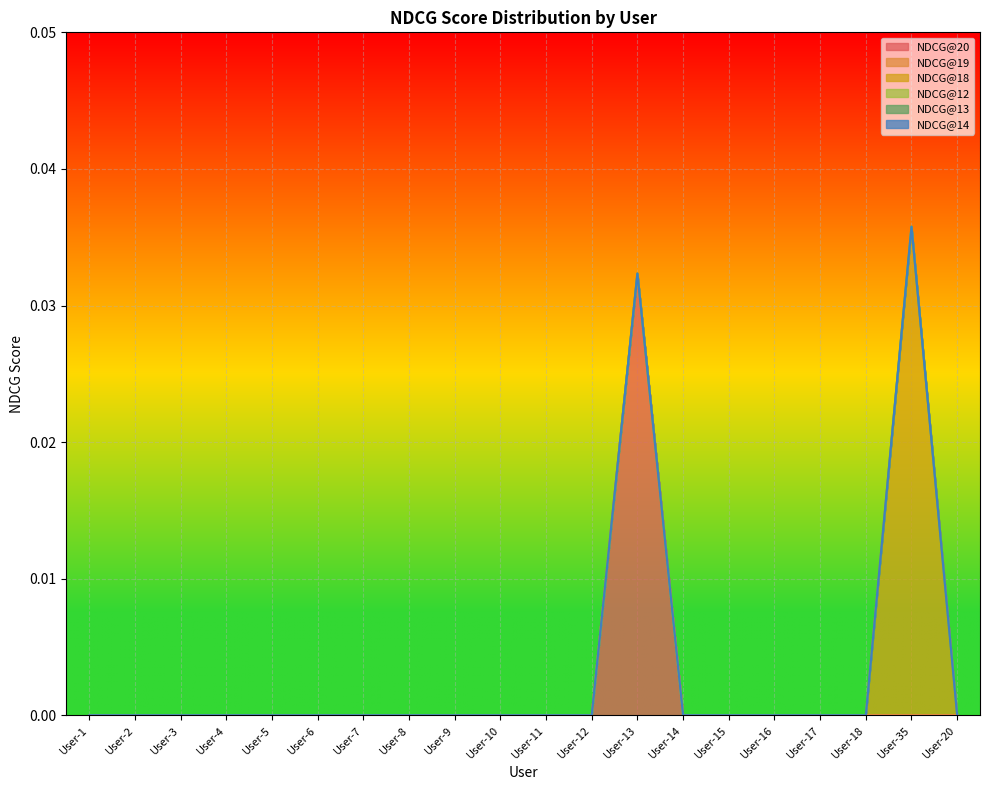

Which category has the highest value in the NDCG@18 series?

User-35